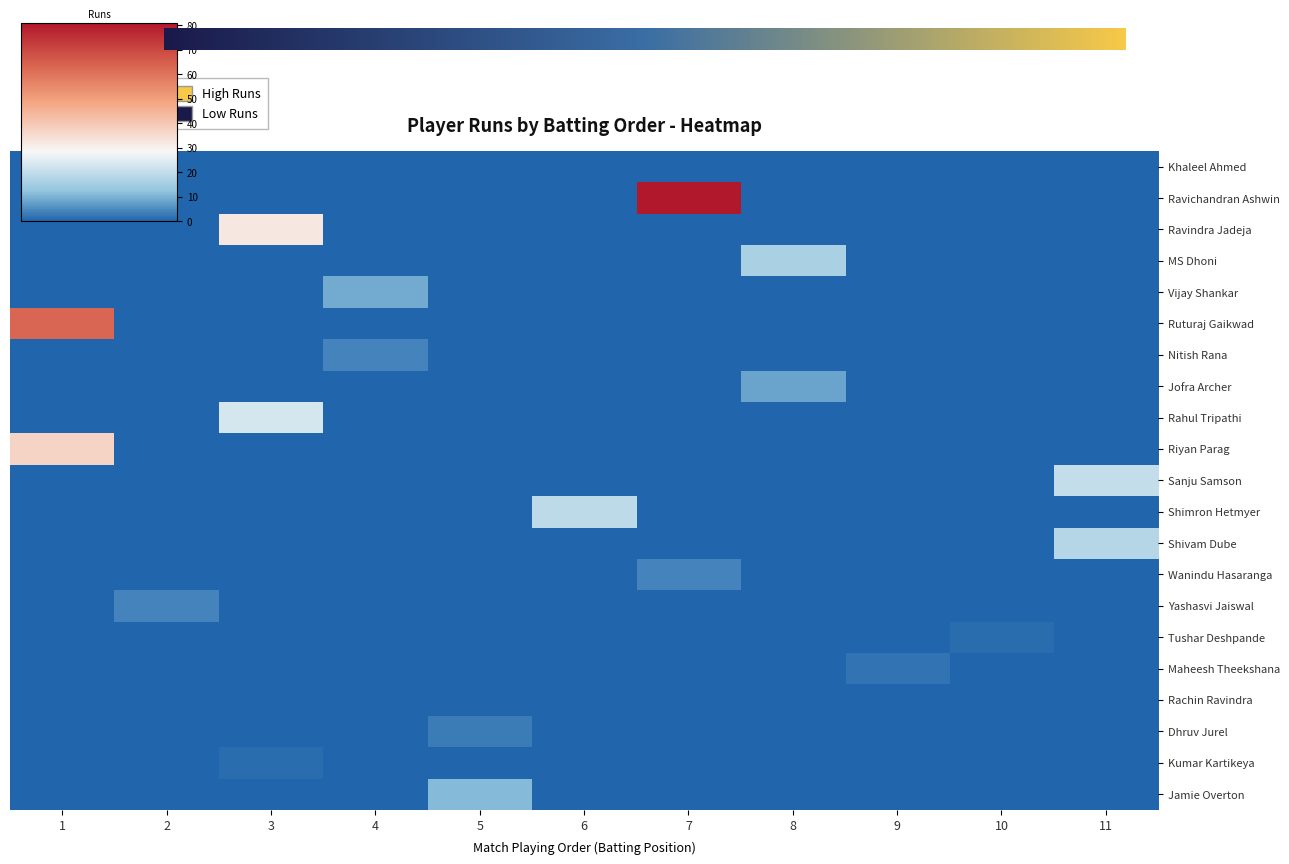

Is it true that Yashasvi Jaiswal equals 0 at 5?

True